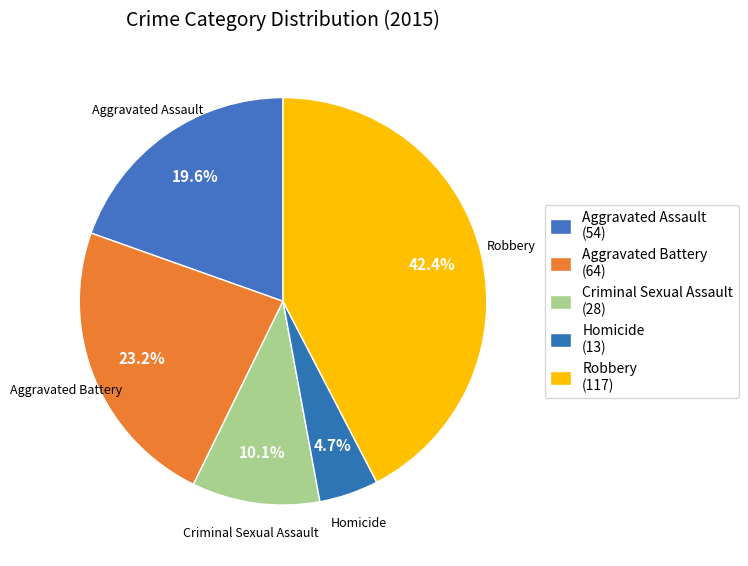

To the nearest percent, what is the difference between the largest and smallest slice percentages?

38%